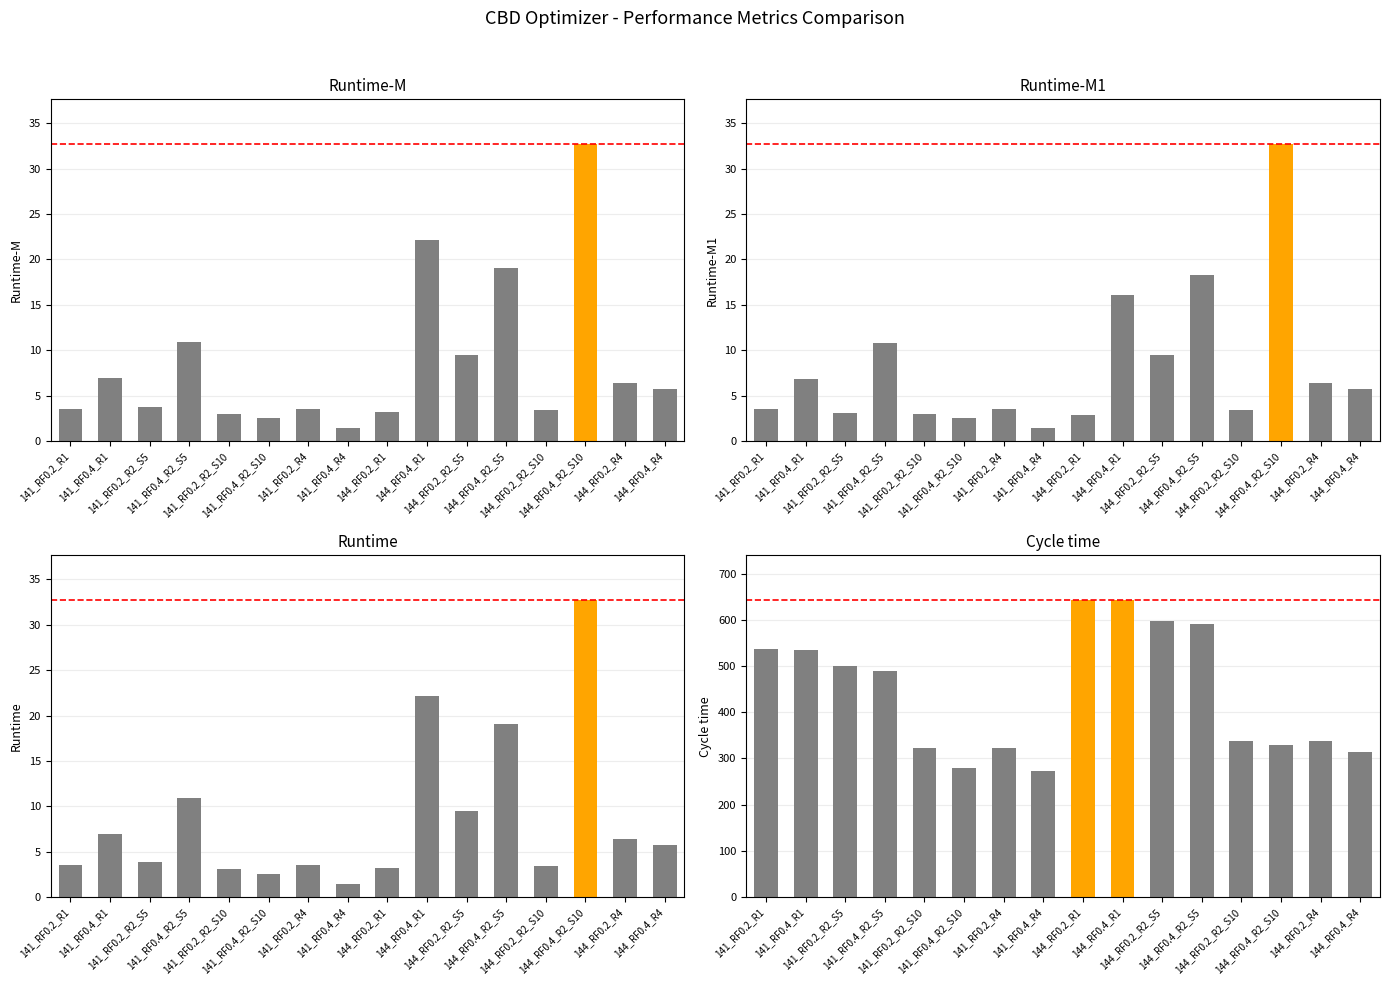

What position from the left is 144_RF0.2_R2_S5?

11